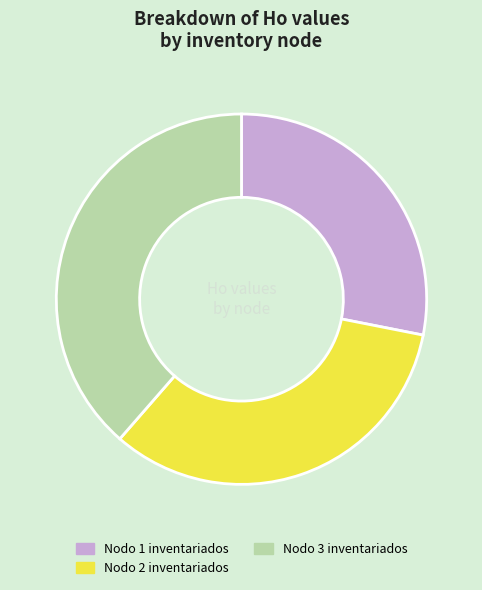

How many segments does this pie chart have?

3